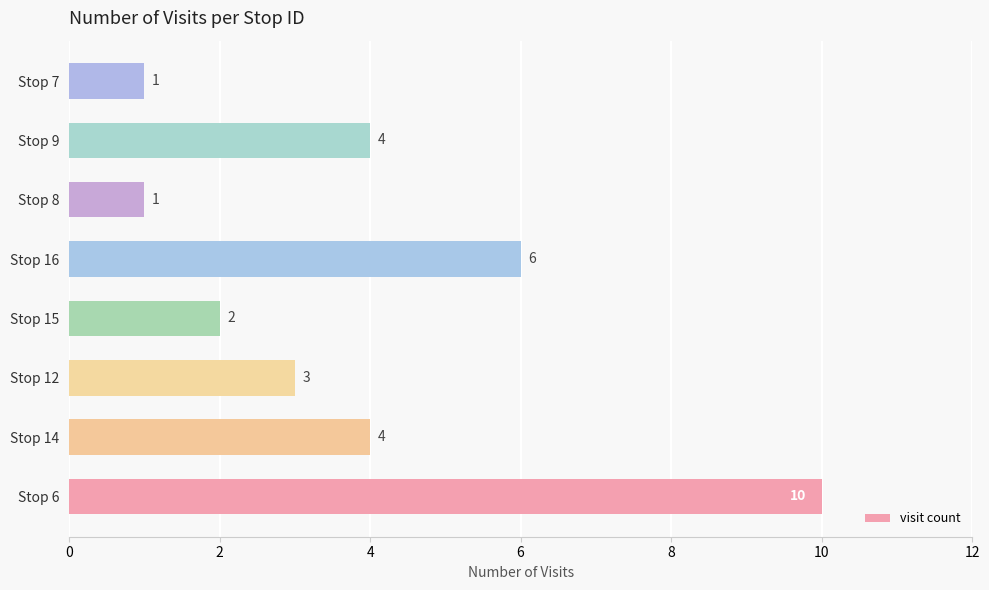

Reading bottom to top, what are all the values shown in this chart?

Stop 6=10	Stop 14=4	Stop 12=3	Stop 15=2	Stop 16=6	Stop 8=1	Stop 9=4	Stop 7=1